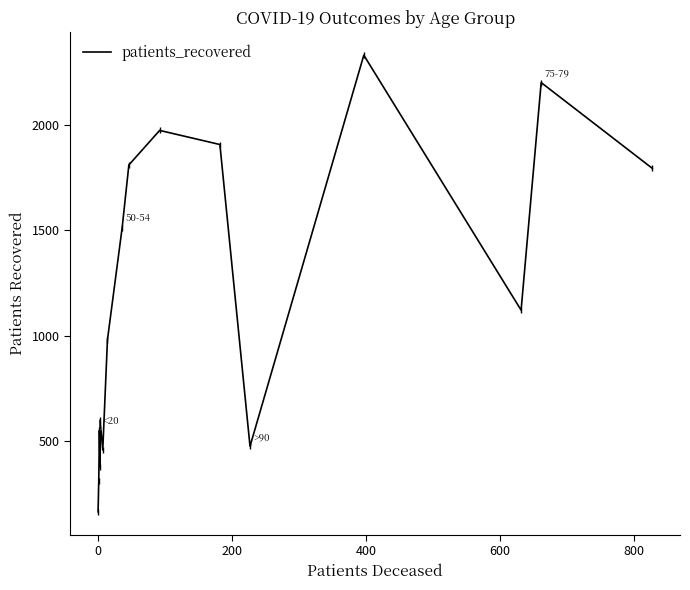

The value at 10 is 633. True or false?

False